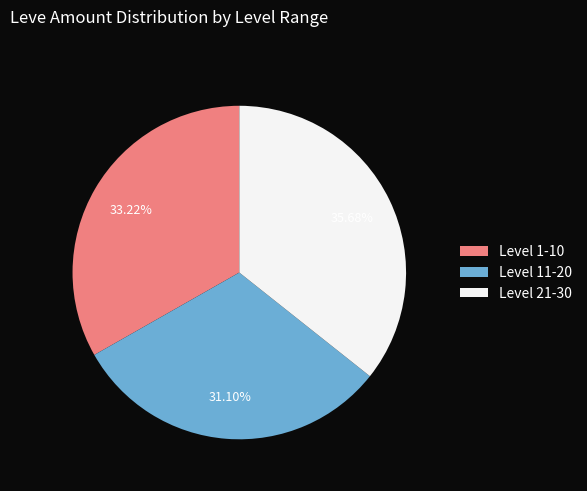

Does Level 21-30 account for over 50% of the chart?

No